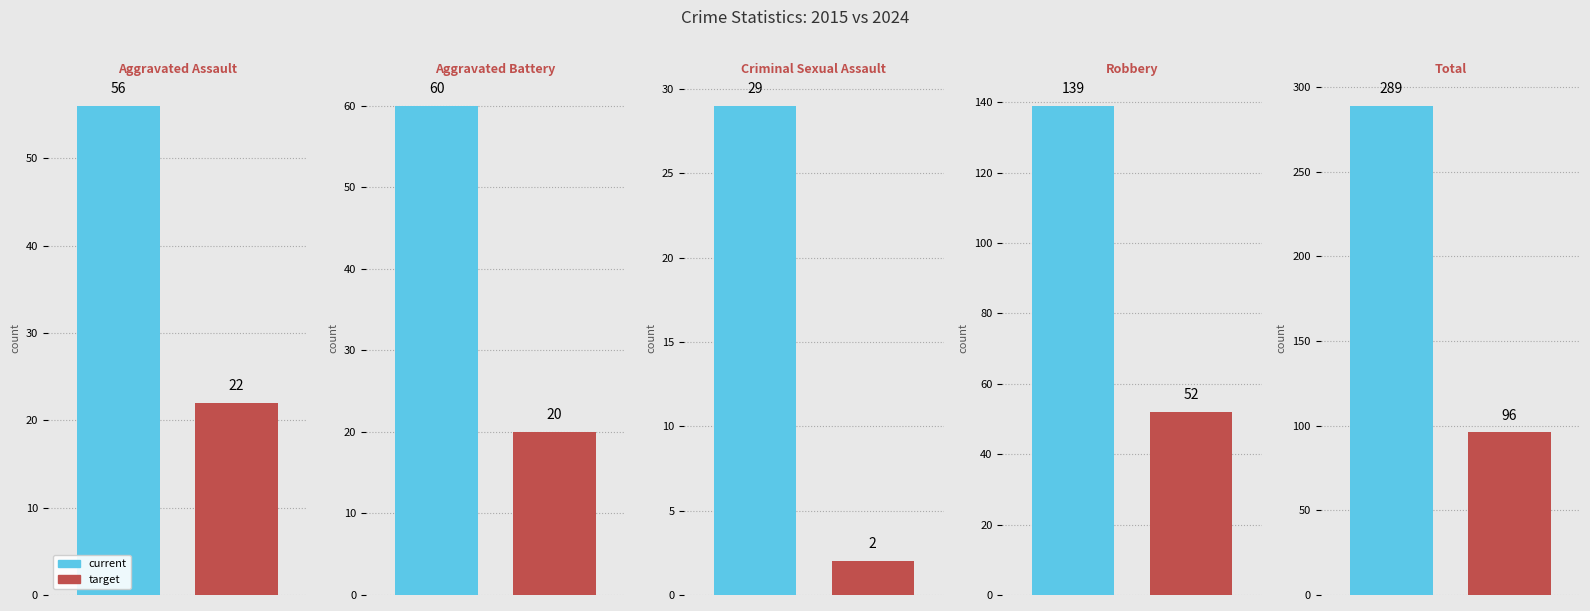

How many groups of bars are there?

10